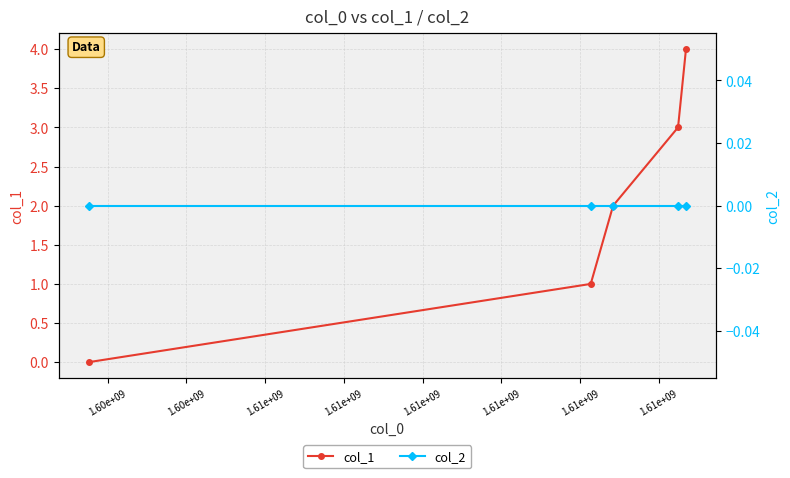

Rank the series by their average value, from highest to lowest.

col_1, col_2